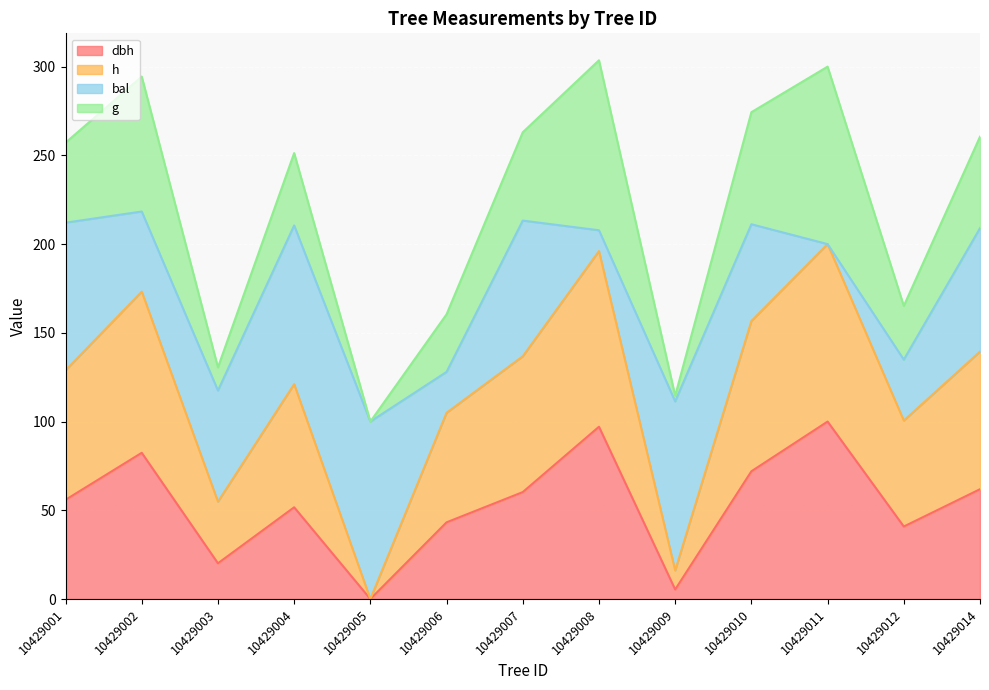

What is the total value across all series at 10429004?

251.3